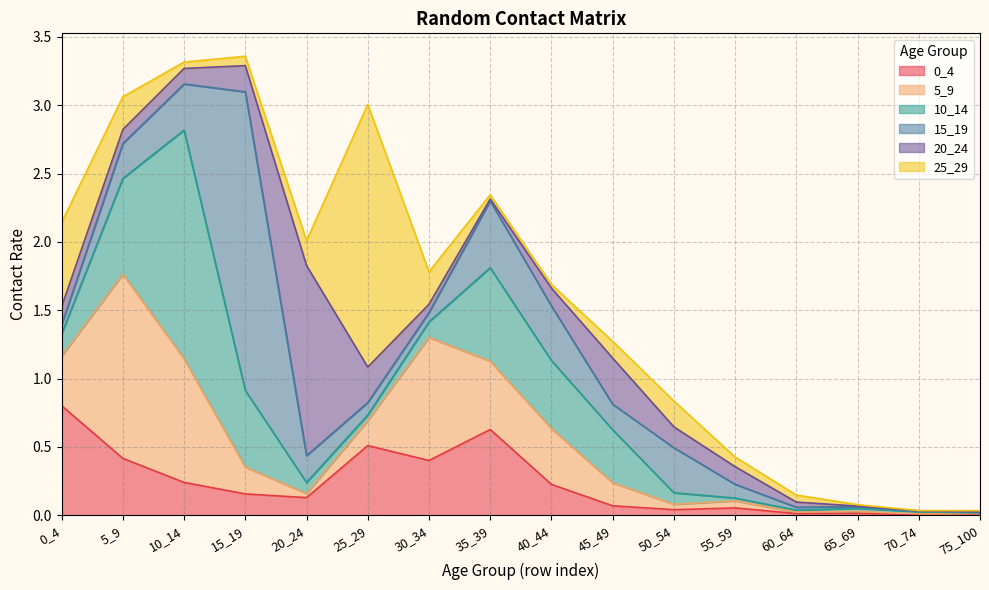

What is the sum of the 15_19 values at 65_69 and 15_19?

2.2